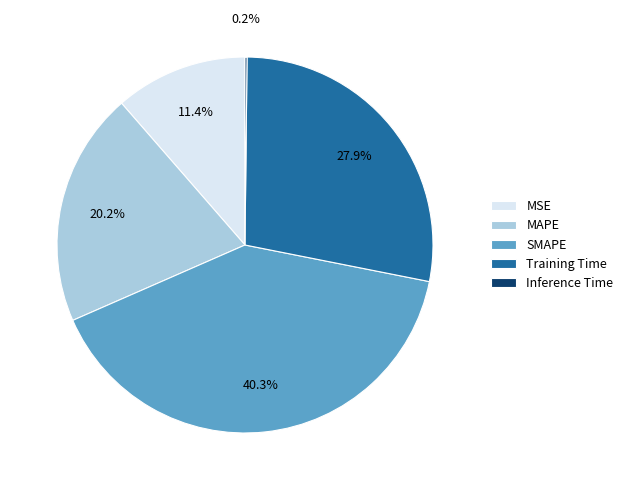

Is MSE the majority of the pie?

No